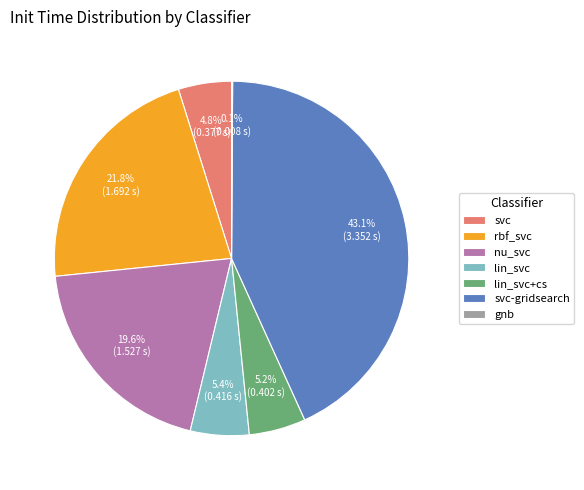

Which category has the biggest portion of the pie?

svc-gridsearch